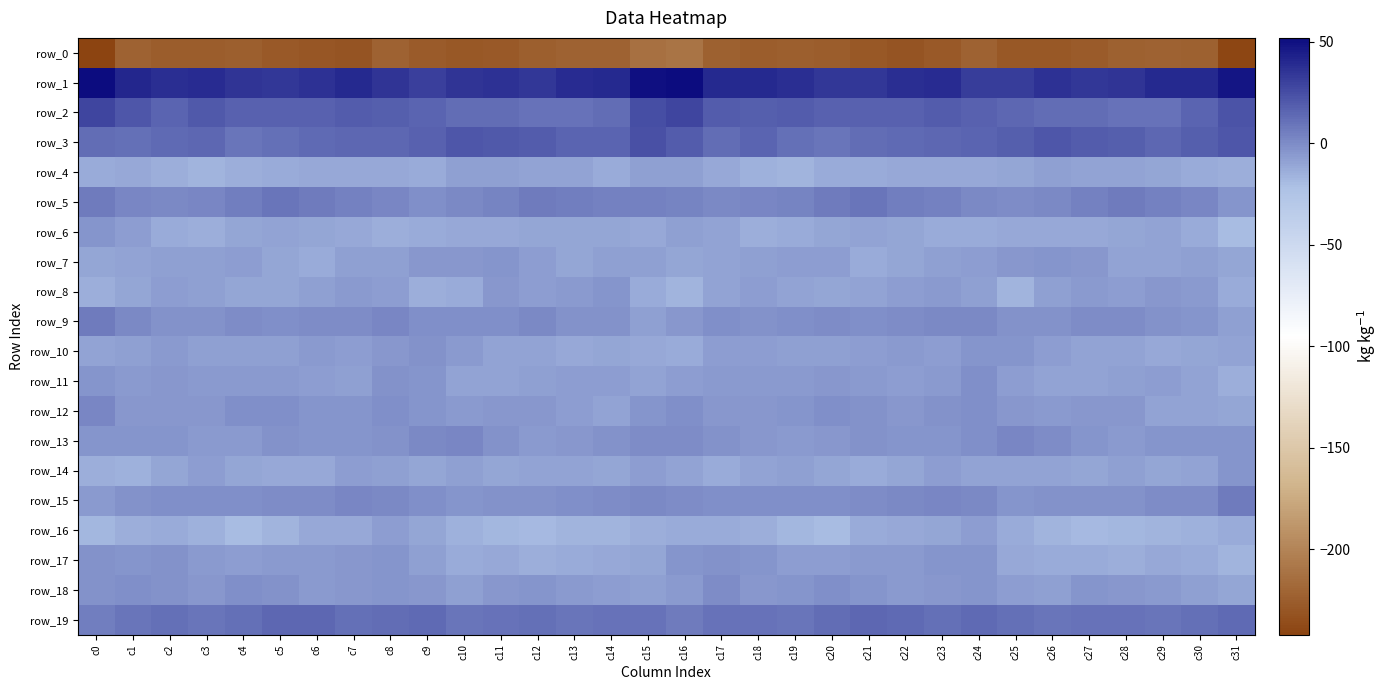

What value does the row_18 series have at c14?

-6.7